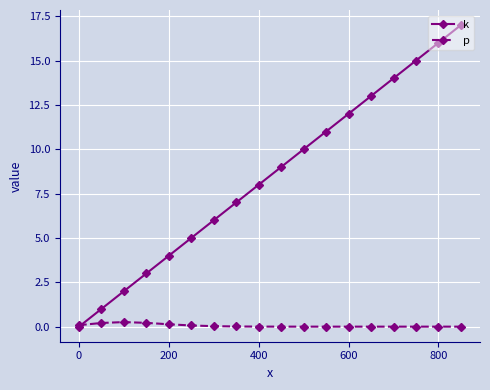

Which series ends up on top after the final intersection of p and k?

k